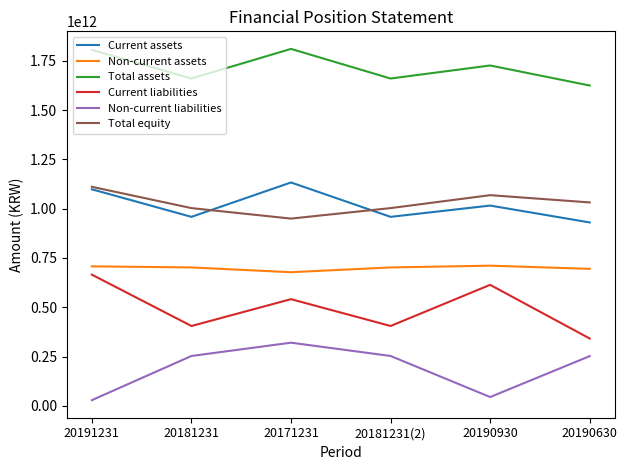

Which series changed the most between 20181231 and 20171231?

Current assets